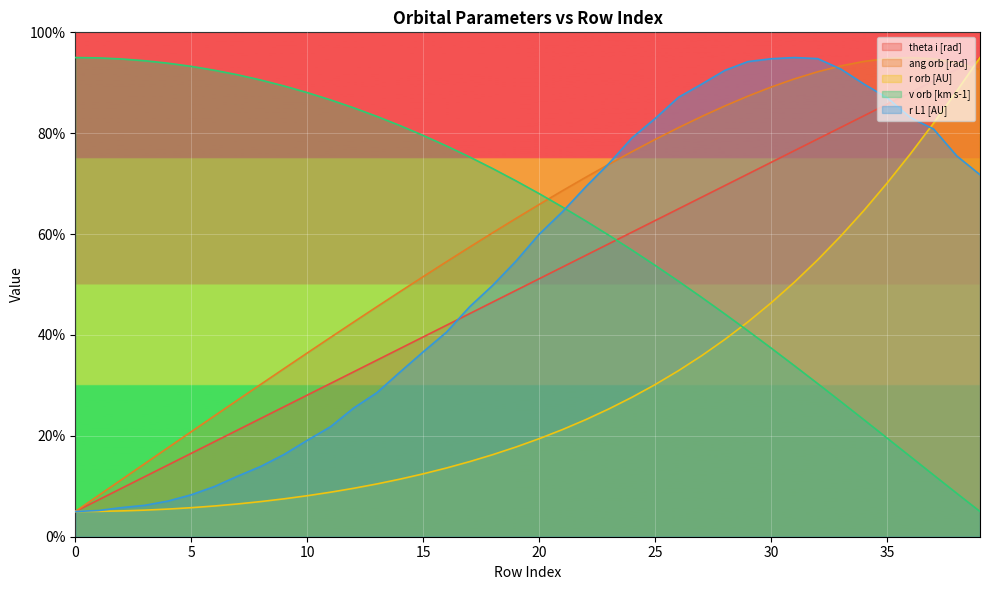

How many interior local peaks does the ang orb [rad] series have?

1